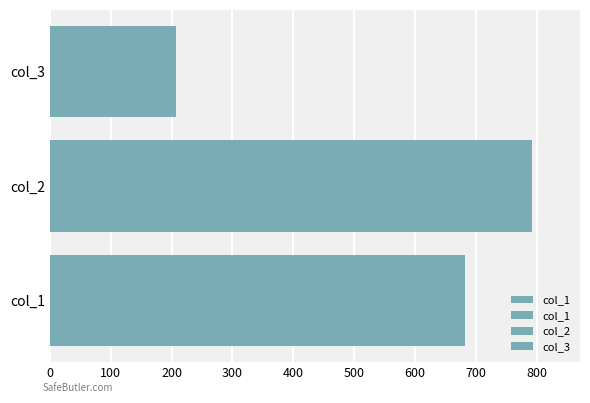

What is the maximum value shown in the chart?

792